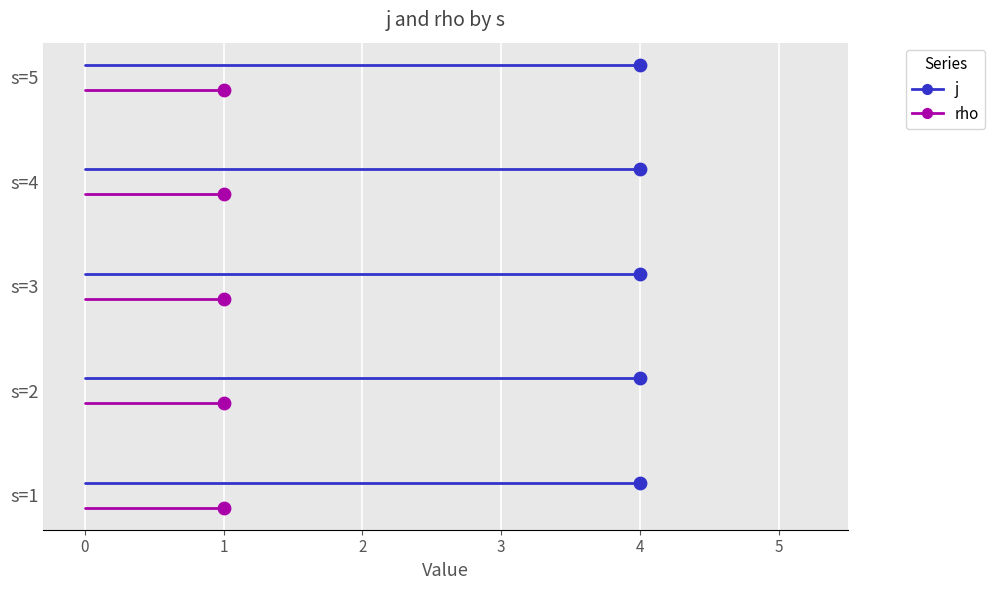

What are all the series names shown in the legend?

j, rho